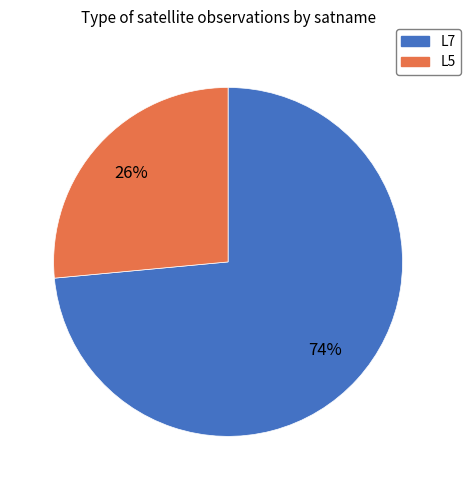

Between L5 and L7, which is larger?

L7